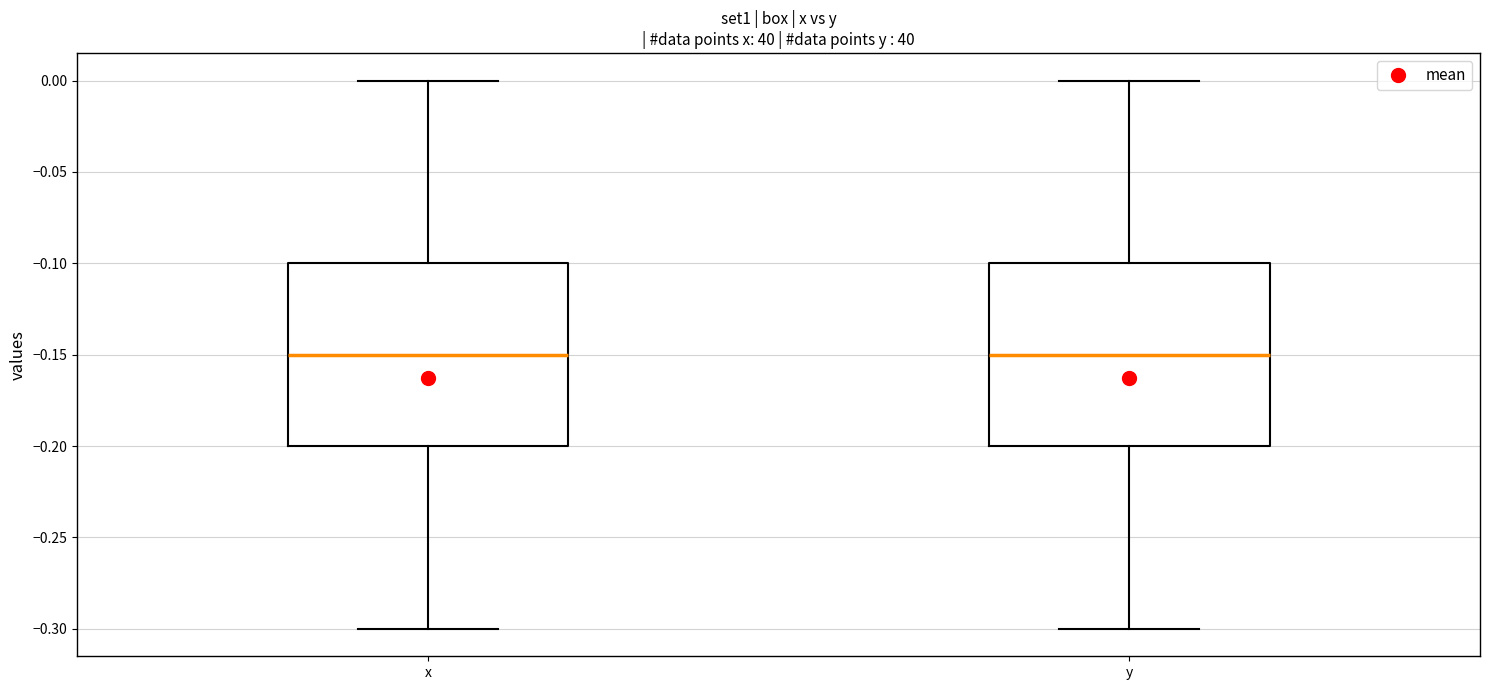

Where does the upper whisker of the box for y end on the y-axis? The values are not printed on the chart, so give them approximately, as read against the axis.

0.00